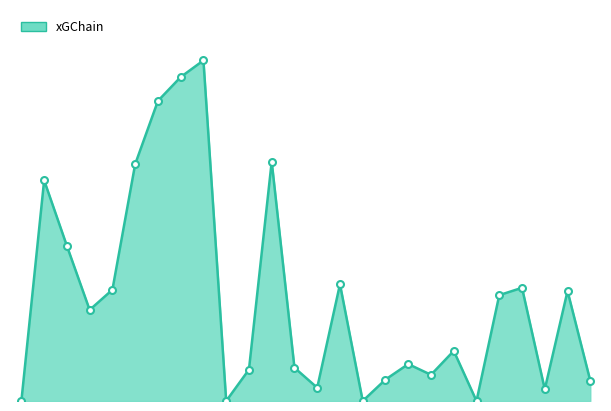

Reading right to left, transcribe all the data shown in this chart.

0.1	0.3	0.0	0.3	0.3	0.0	0.1	0.1	0.1	0.1	0.0	0.3	0.0	0.1	0.6	0.1	0.0	0.9	0.9	0.8	0.6	0.3	0.2	0.4	0.6	0.0